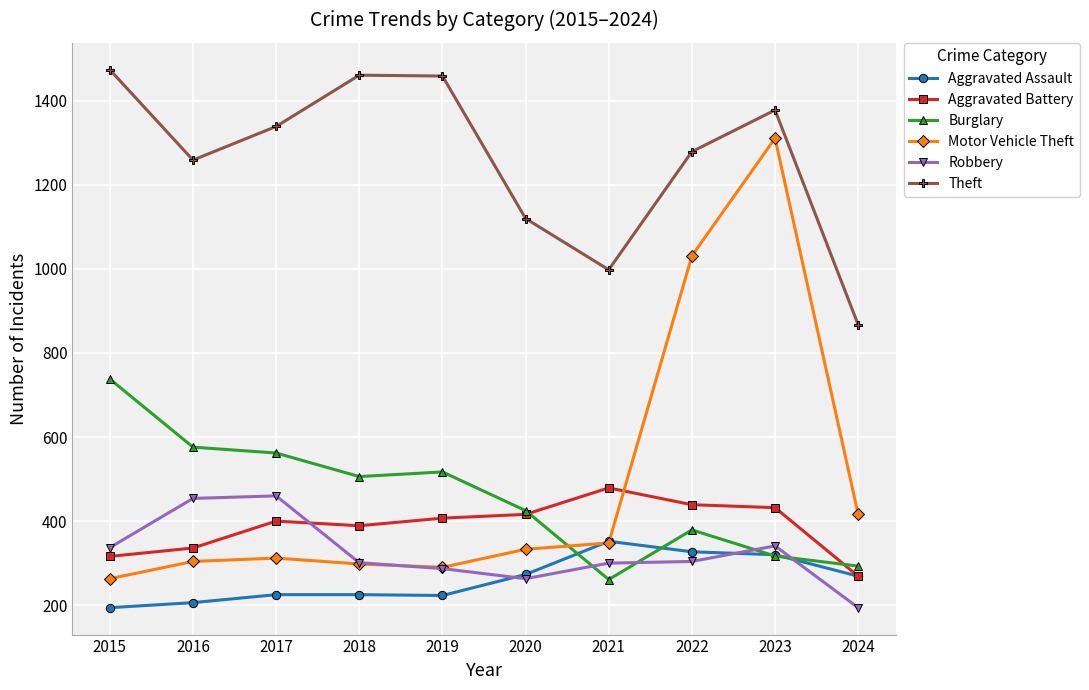

Which series has the largest total across all categories?

Theft